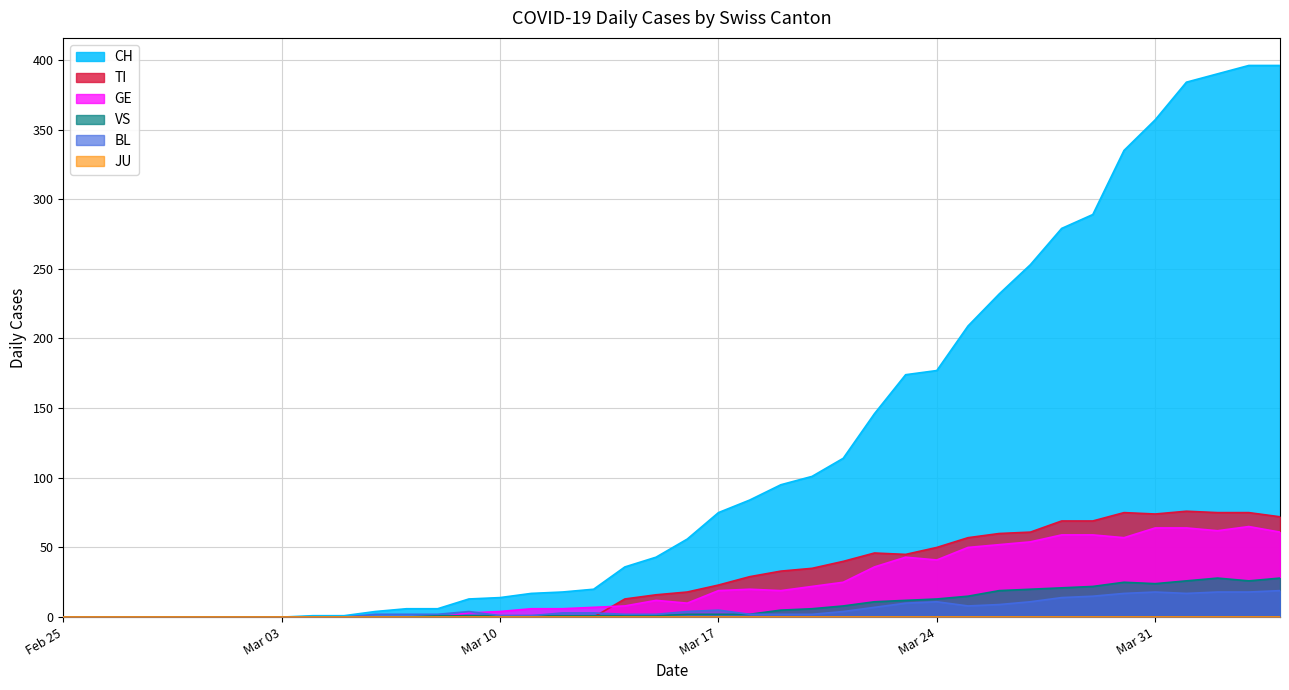

What is the highest value of the CH series?

396